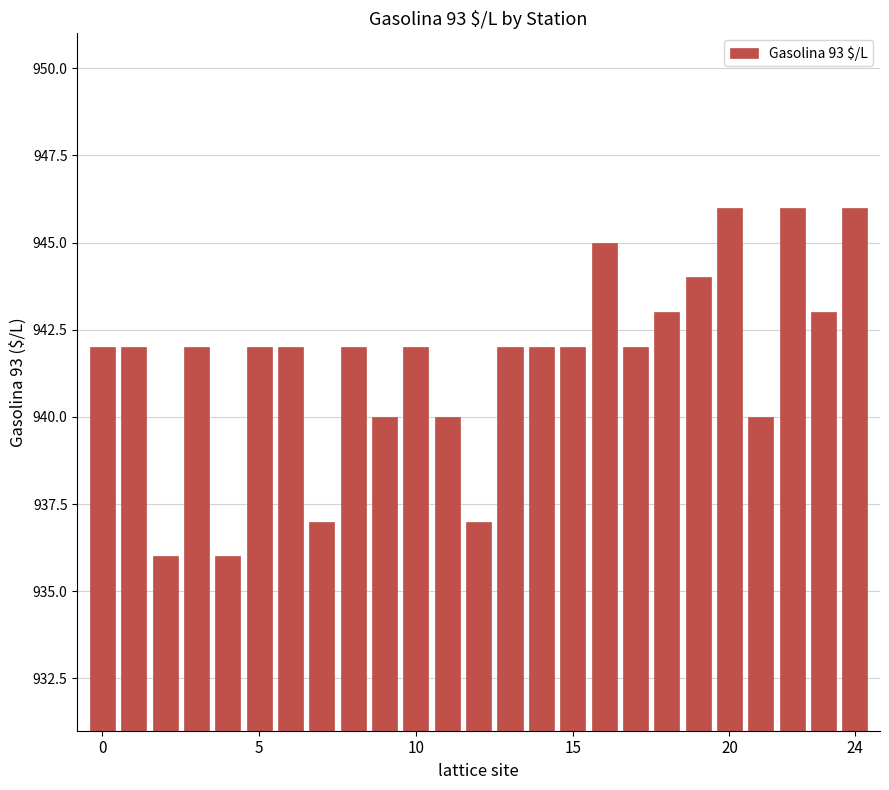

Reading left to right, list all the values displayed in this chart.

942	942	936	942	936	942	942	937	942	940	942	940	937	942	942	942	945	942	943	944	946	940	946	943	946